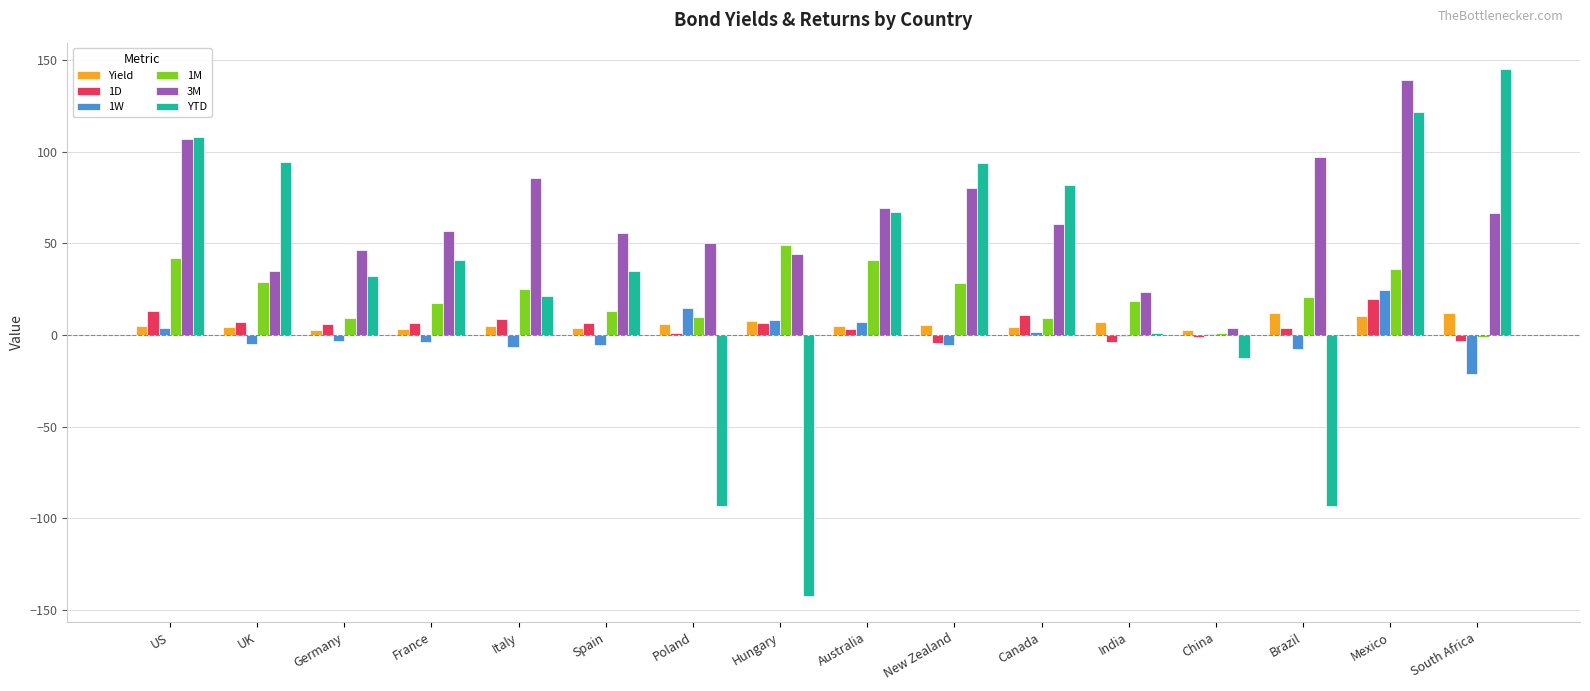

Between Brazil and South Africa, which series saw the biggest shift?

YTD